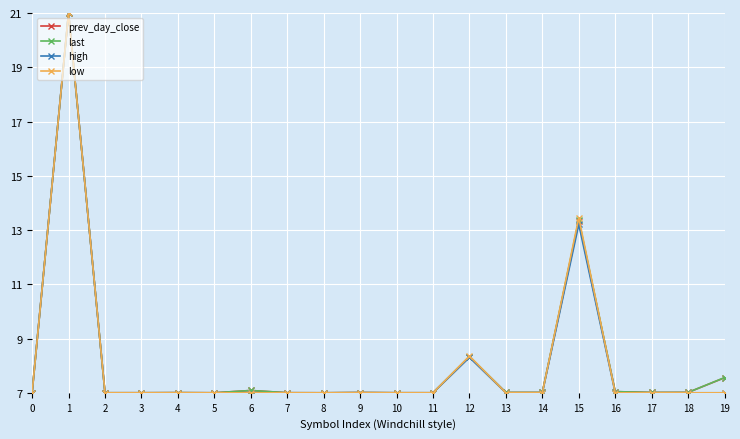

What is the total value across all series at 3?

28.0